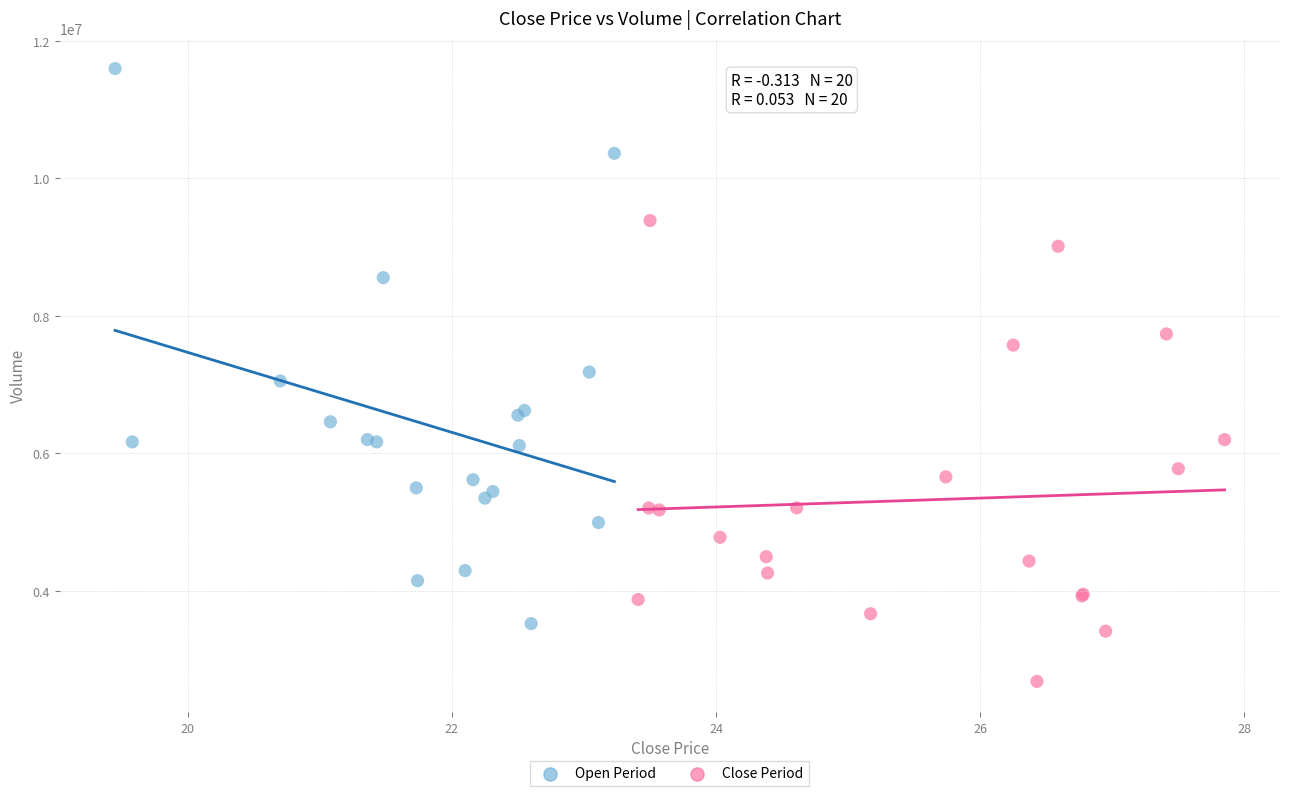

Which series has the widest spread of Y values?

Open Period